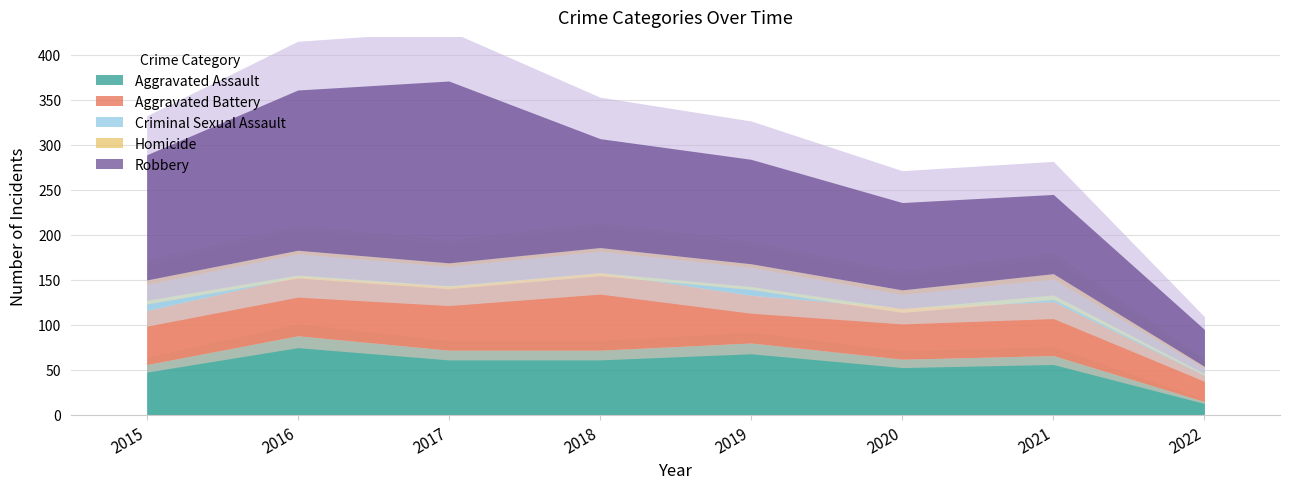

List the labels in order of Aggravated Battery value, smallest first.

2022, 2019, 2020, 2015, 2021, 2016, 2017, 2018